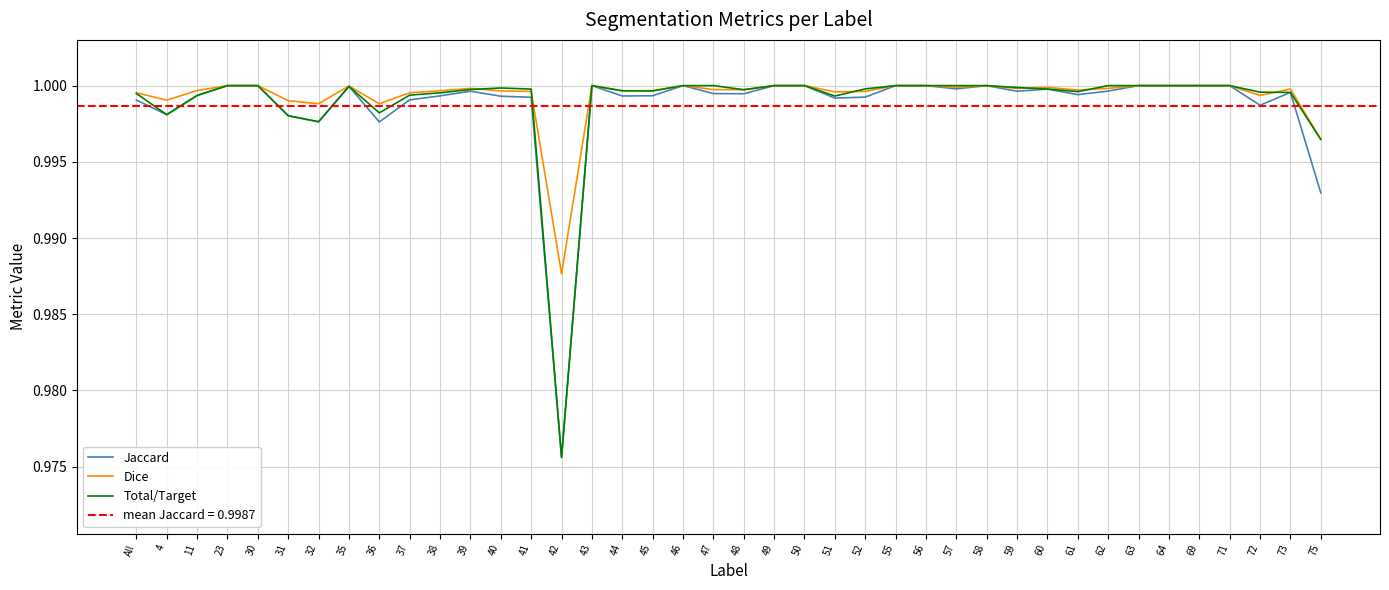

What are all the series names shown in the legend?

Jaccard, Dice, Total/Target